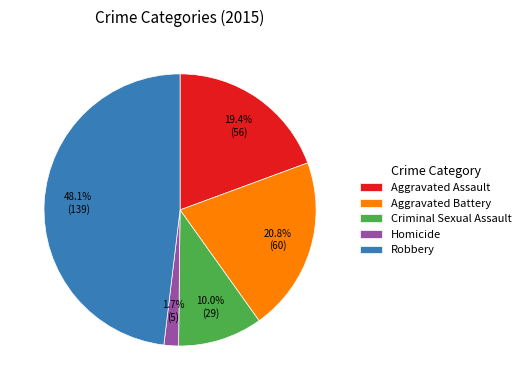

Is there any slice that represents more than half of the pie?

No